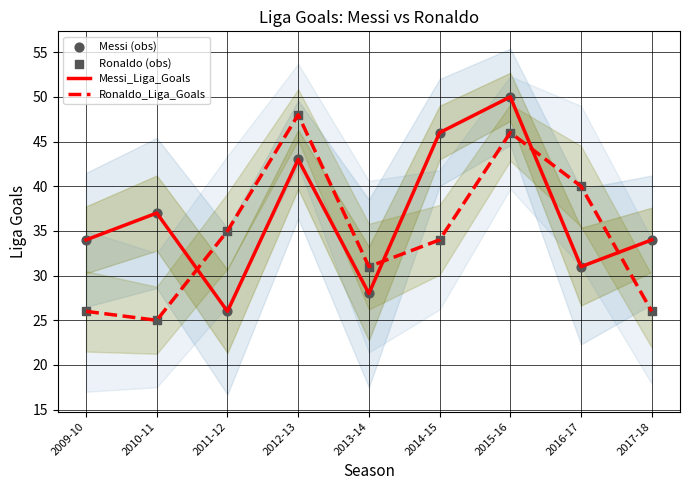

At which category is the sum across all series the highest?

2015-16